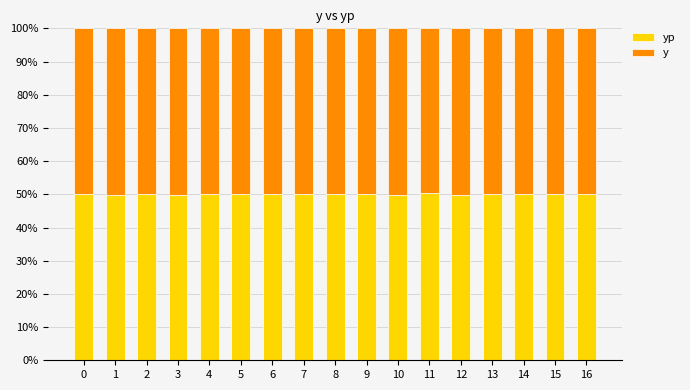

What is the total value across all series at 9?

100.0